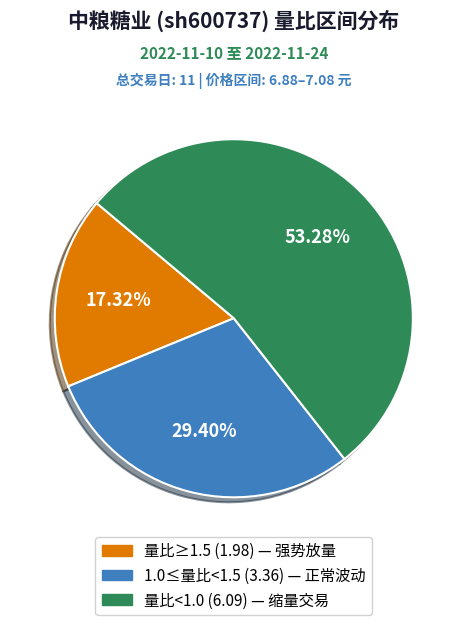

Is there any slice that represents more than half of the pie?

Yes